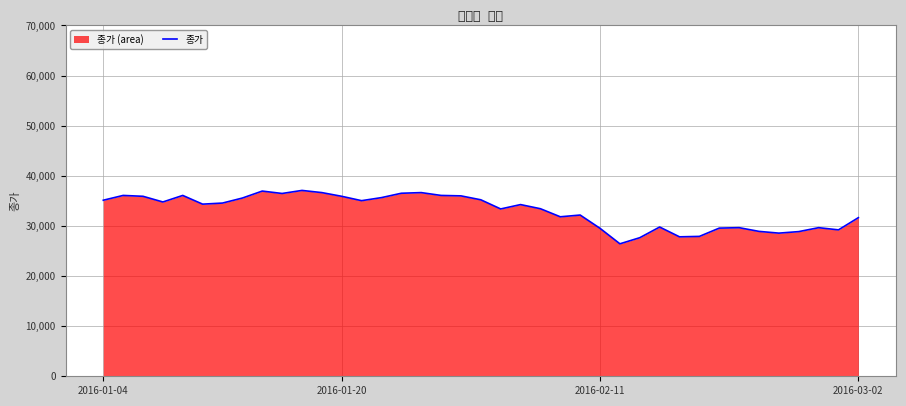

What is the difference between the maximum and minimum values?

10650